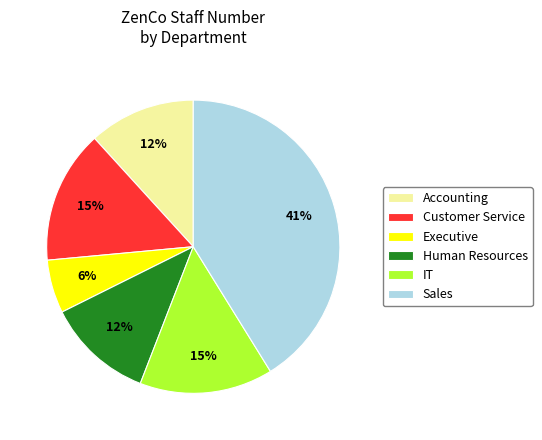

To the nearest percent, what is the difference between the Human Resources and Executive slice percentages?

6%